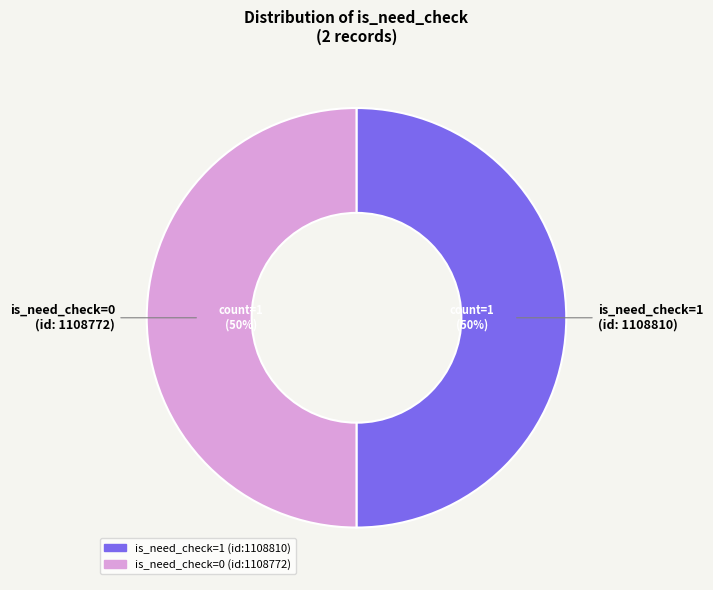

Approximately how many times larger is the value at is_need_check=1 (id:1108810) compared to is_need_check=0 (id:1108772)?

1.0